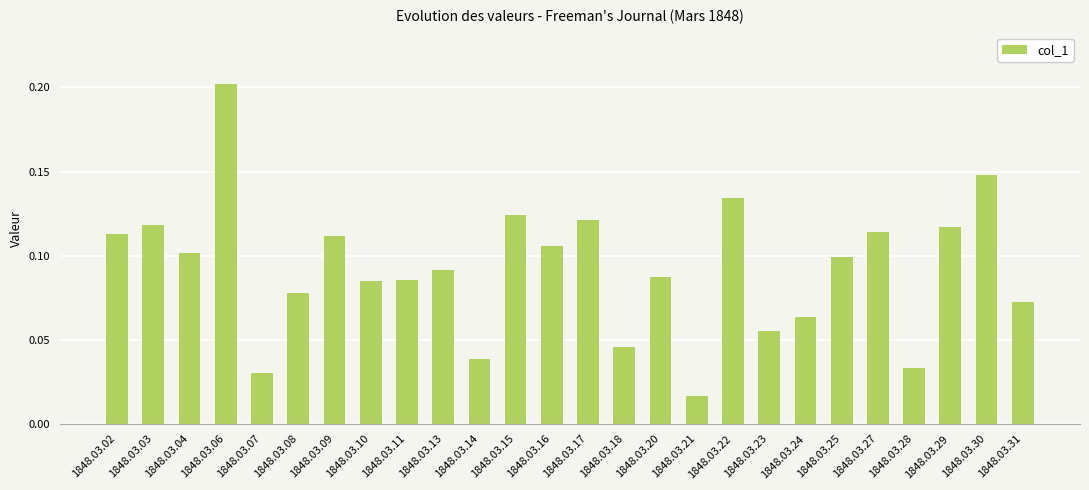

Is it true that the value at 1848.03.03 is 0.1?

True